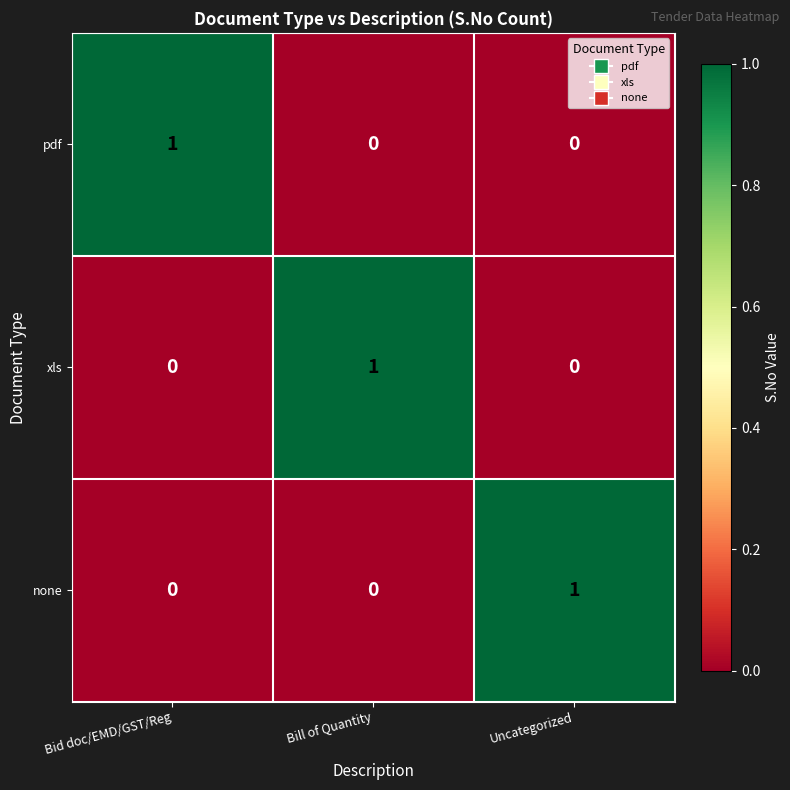

Reading right to left, transcribe all the data shown in this chart.

pdf: 0	0	1
xls: 0	1	0
none: 1	0	0